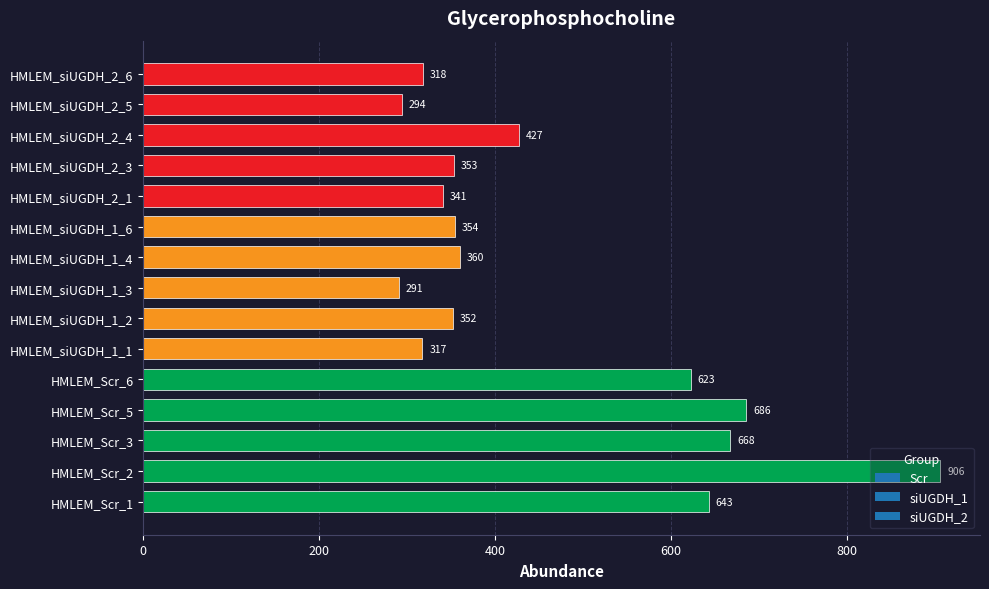

Read the value at HMLEM_siUGDH_1_3.

290.7